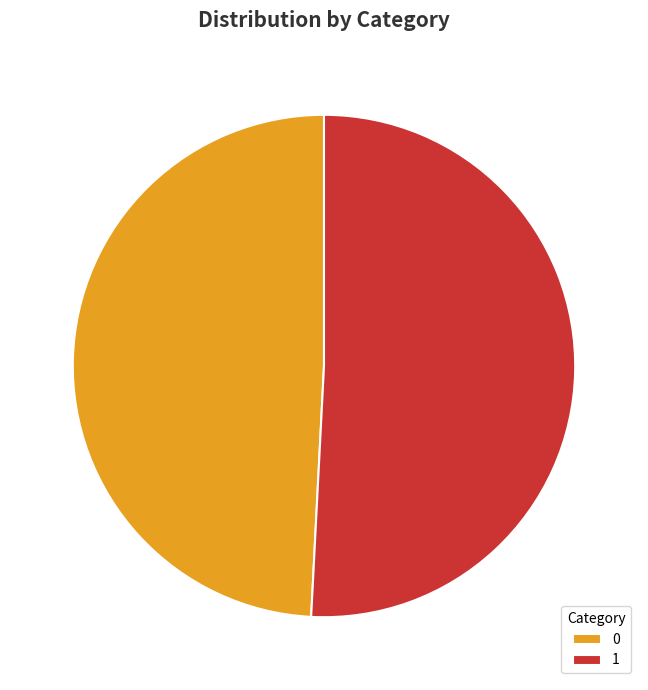

Is the sum of 0 and 1 greater than half?

Yes